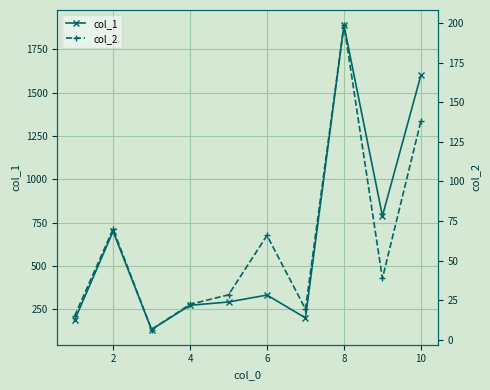

True or false: col_1 has more than 1 points higher than both neighbors.

True